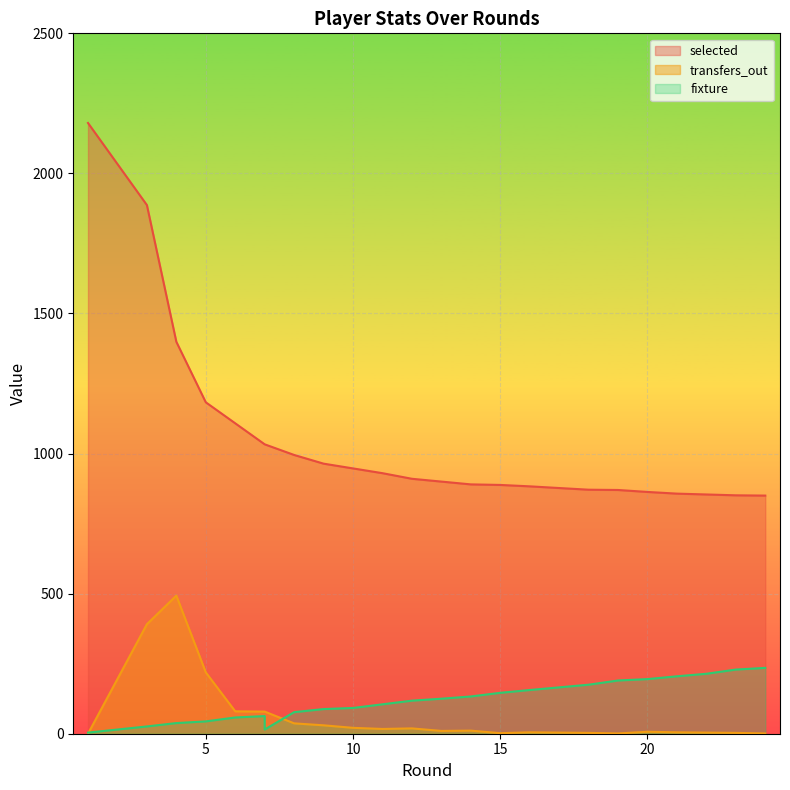

What is the difference between the second highest and second lowest values in the transfers_out series?

390